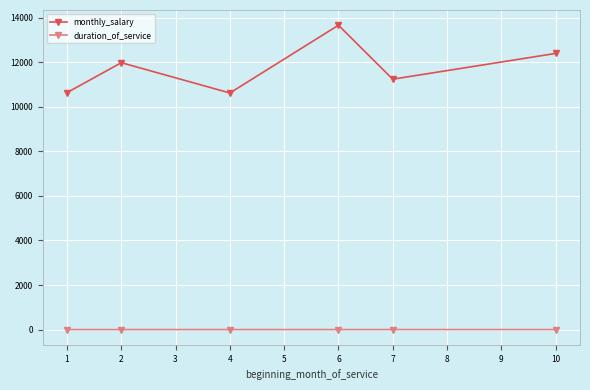

True or false: duration_of_service and monthly_salary cross at least once.

False